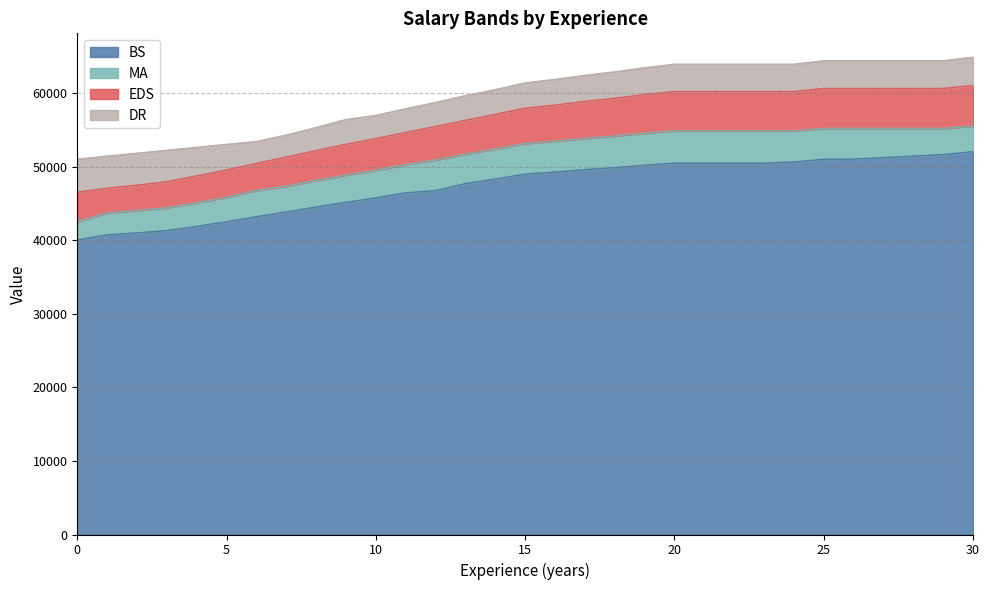

At how many categories does at least one series exceed 44160?

31